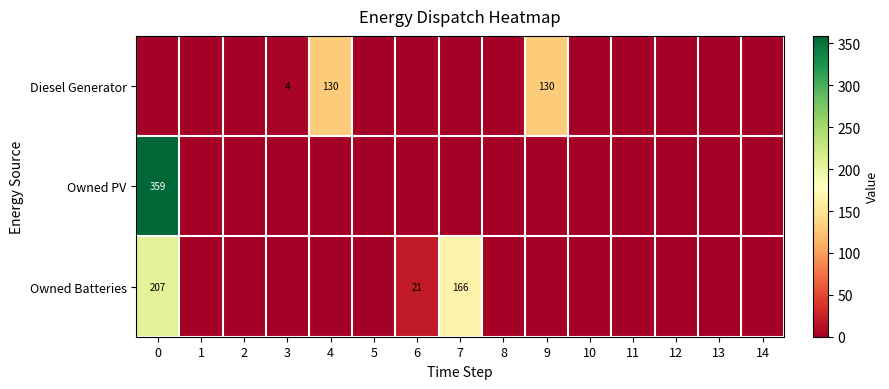

What is the sum of all row_2 values?

394